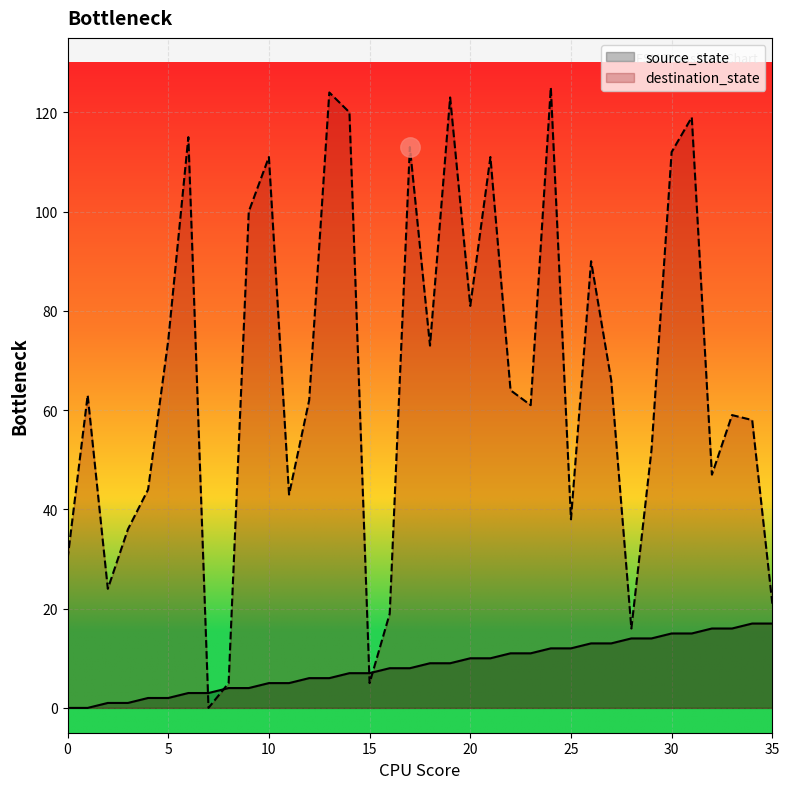

What is the difference between the destination_state values at 4 and 0?

14